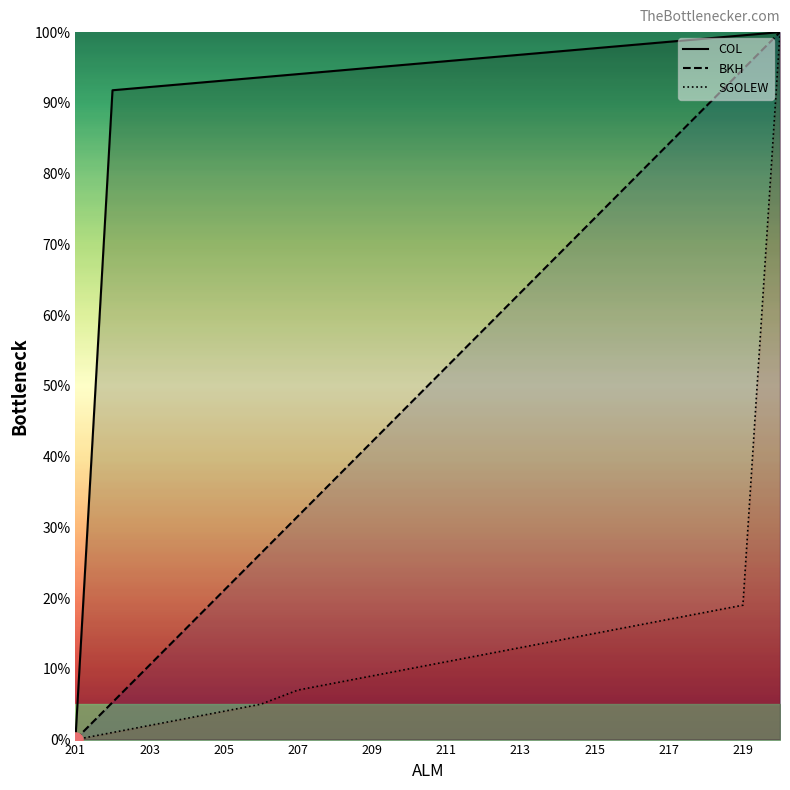

True or false: COL has a value of 20.9 at 211.

False